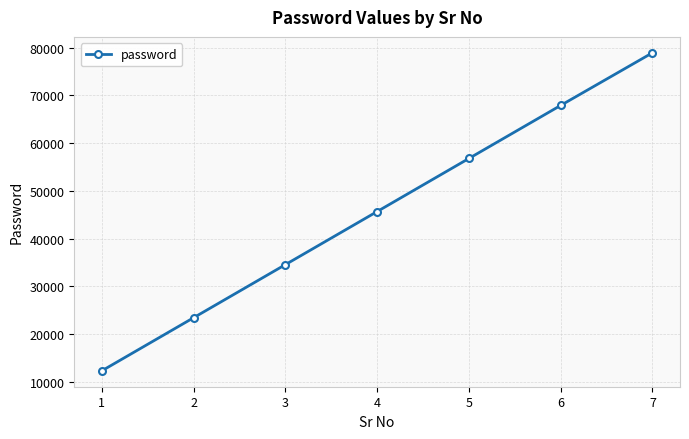

What is the ratio of the value at 3 to the value at 4?

0.8